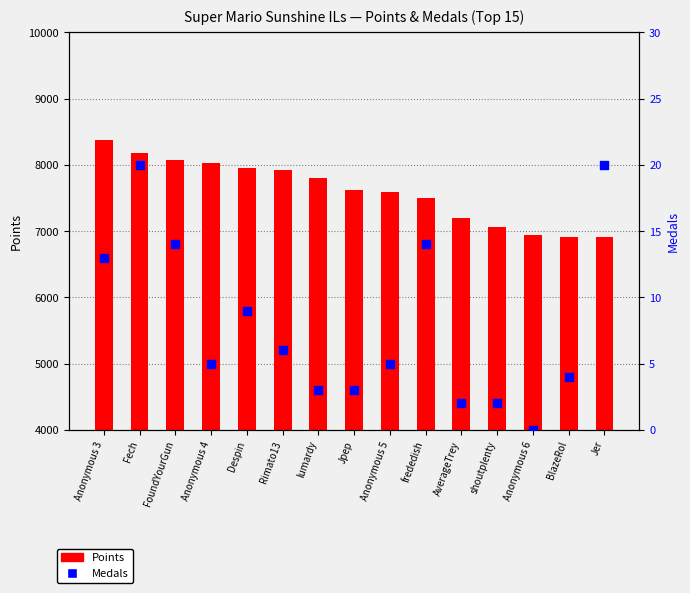

At which category is the sum across all series the highest?

Anonymous 3